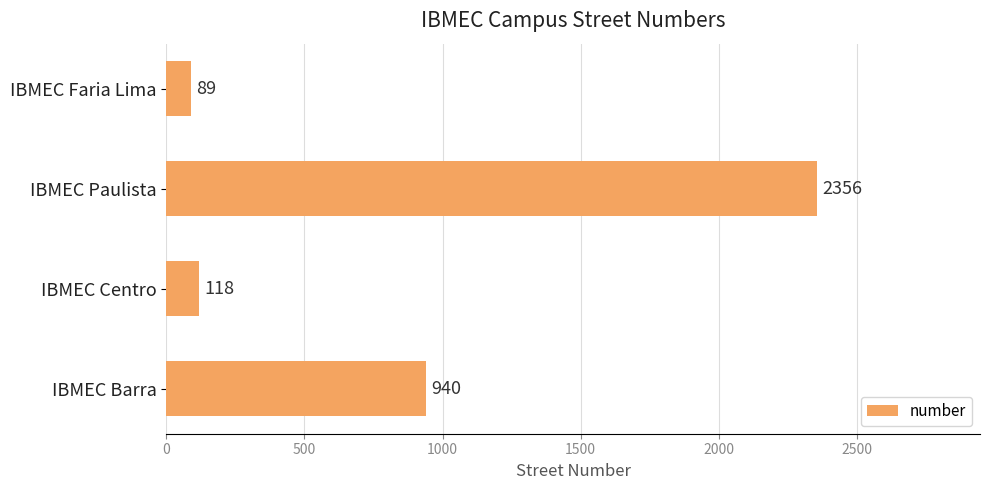

Does the chart contain stacked bars?

No